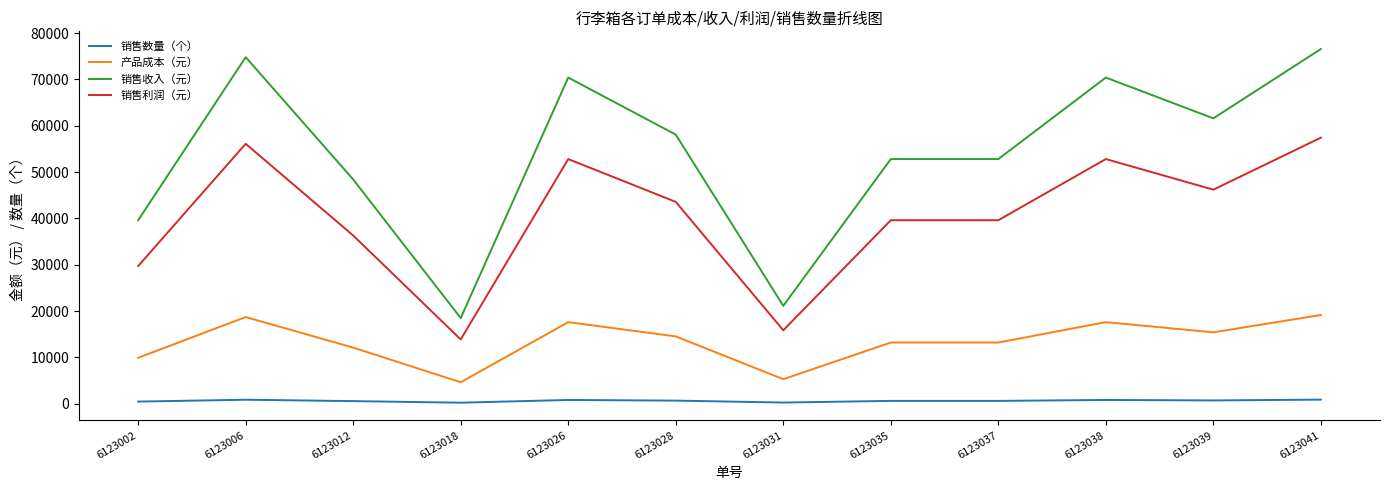

How many lines are shown in the chart?

4